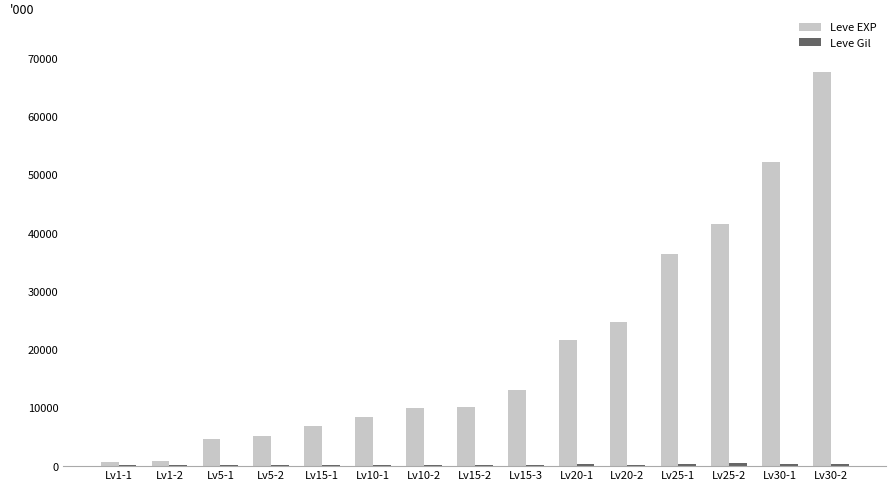

The Leve EXP series shows 121775 at Lv30-2. True or false?

False